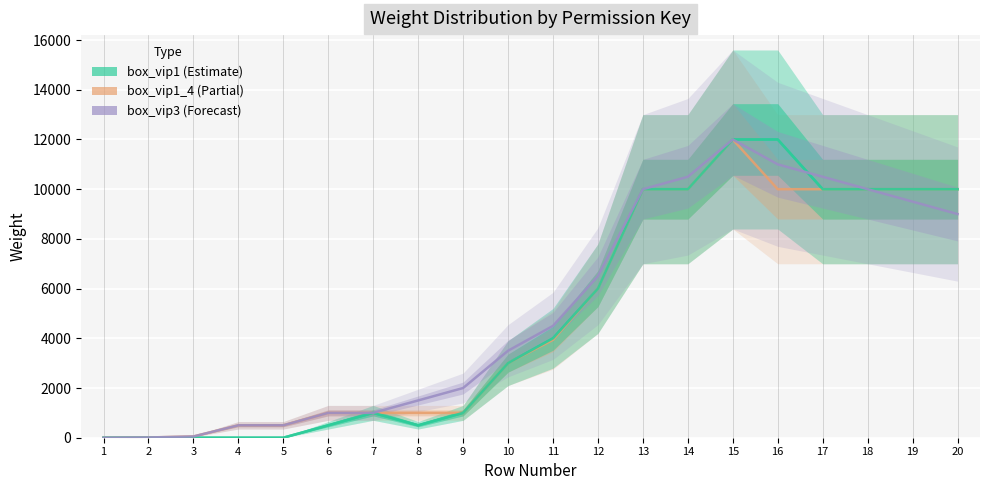

Reading left to right, list all the values displayed in this chart.

box_vip1: 0	0	0	0	0	500	1000	500	1000	3000	4000	6000	10000	10000	12000	12000	10000	10000	10000	10000
box_vip1_4: 0	10	50	500	500	1000	1000	1000	1000	3000	3940	6000	10000	10000	12000	10000	10000	10000	10000	10000
box_vip2: 0	0	0	0	0	500	1000	500	1000	3000	4000	6000	10000	10000	12000	12000	10000	10000	10000	10000
box_vip3: 0	10	50	500	500	1000	1000	1500	2000	3500	4500	6500	10000	10500	12000	11000	10500	10000	9500	9000